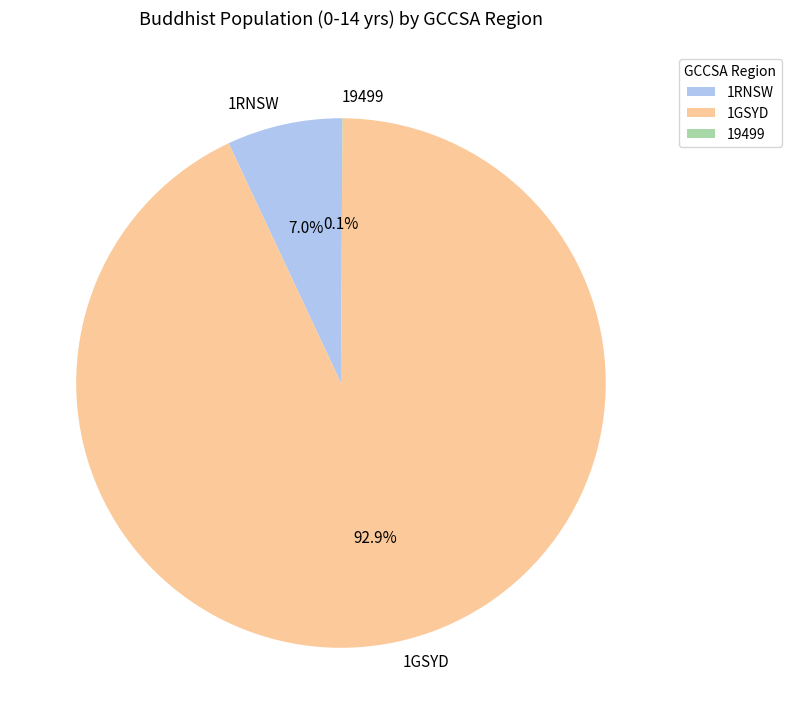

To the nearest percent, what percentage of the pie is 1GSYD?

93%